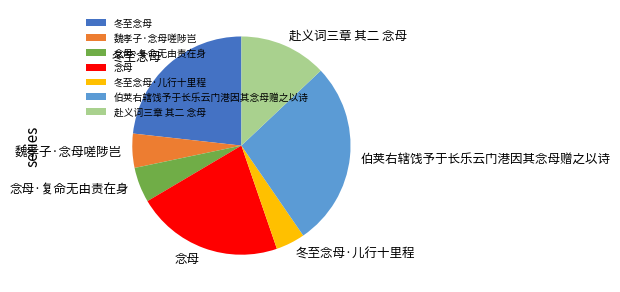

Is there a majority slice in this chart?

No